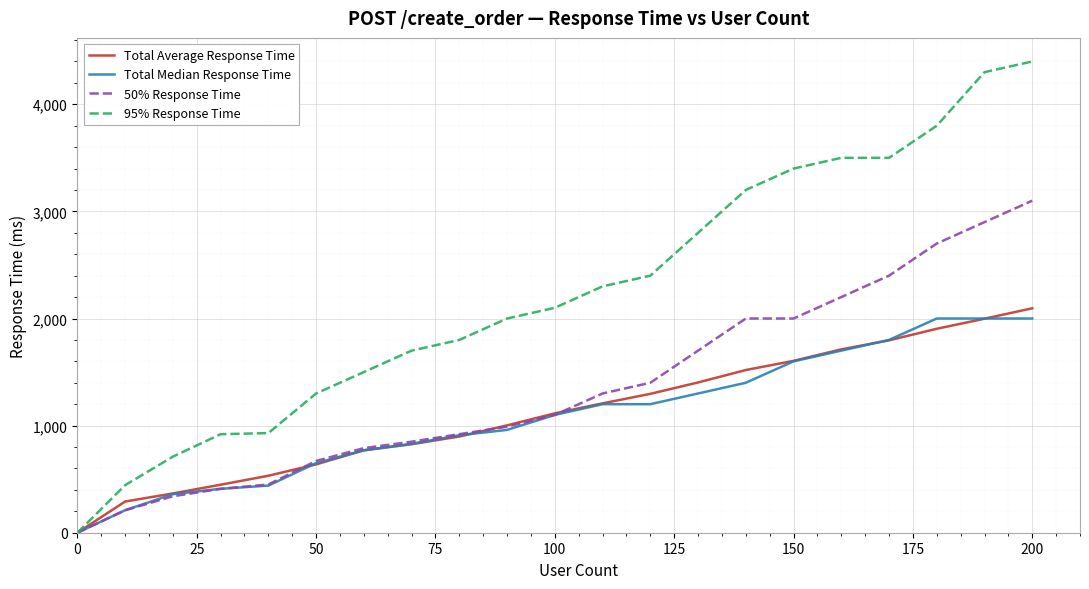

Is this an area chart (filled region under the line)?

No